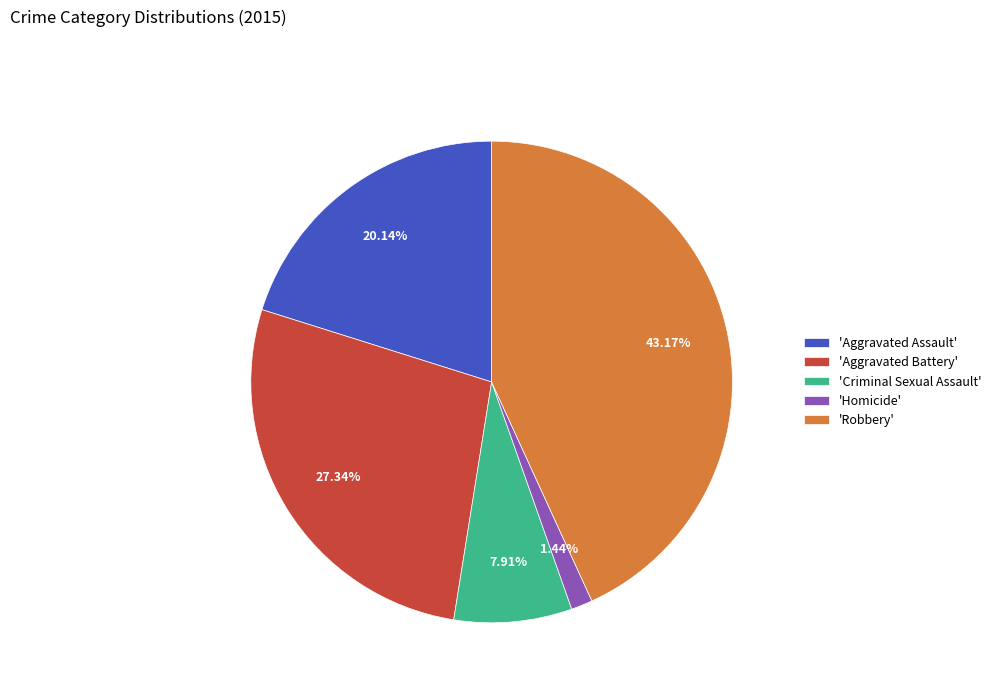

To the nearest percent, what is the difference between the largest and smallest slice percentages?

42%